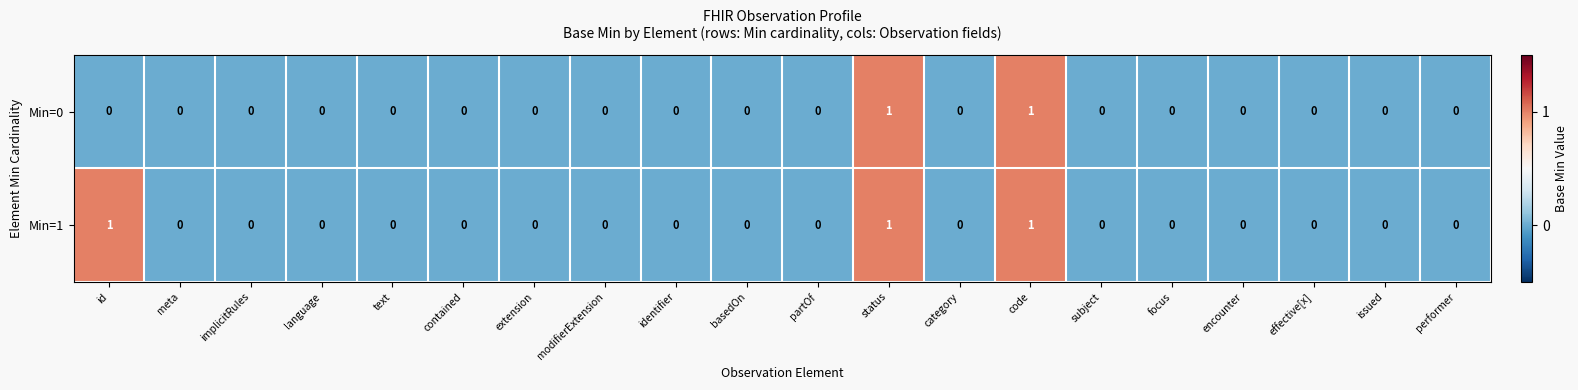

List the series in order of their overall mean, lowest first.

Min=0, Min=1